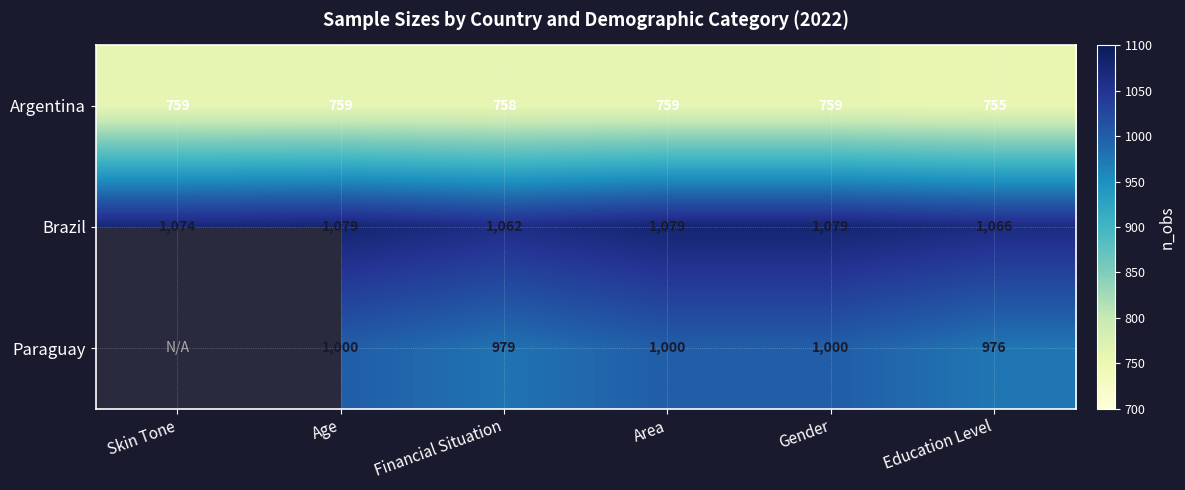

What is the total value across all series at Age?

2838